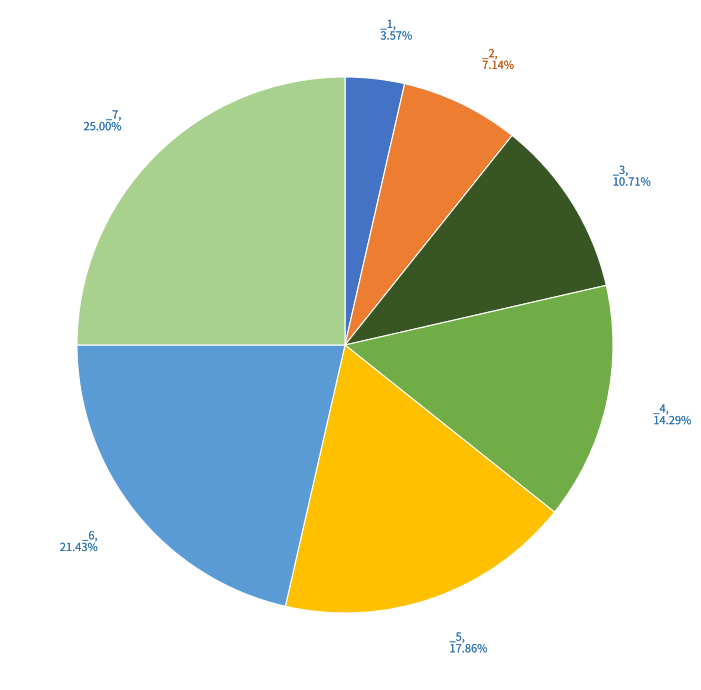

Is there any slice that represents more than half of the pie?

No